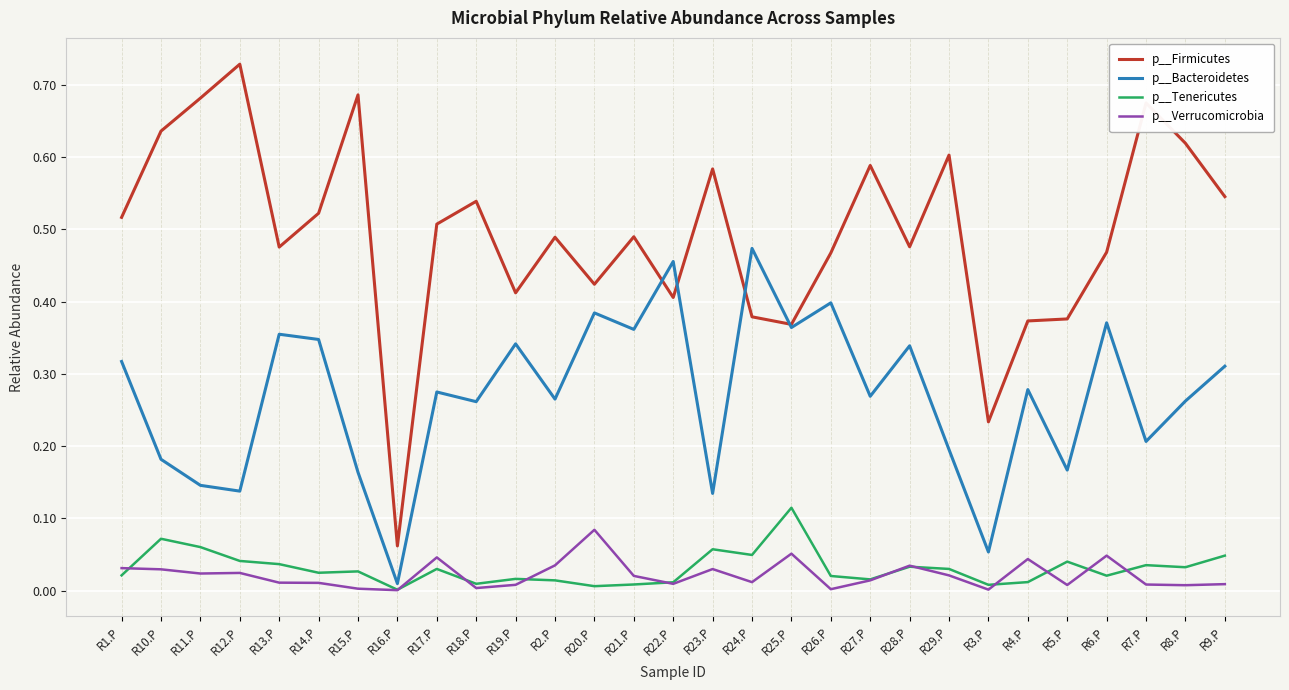

Does the chart have visible grid lines?

Yes